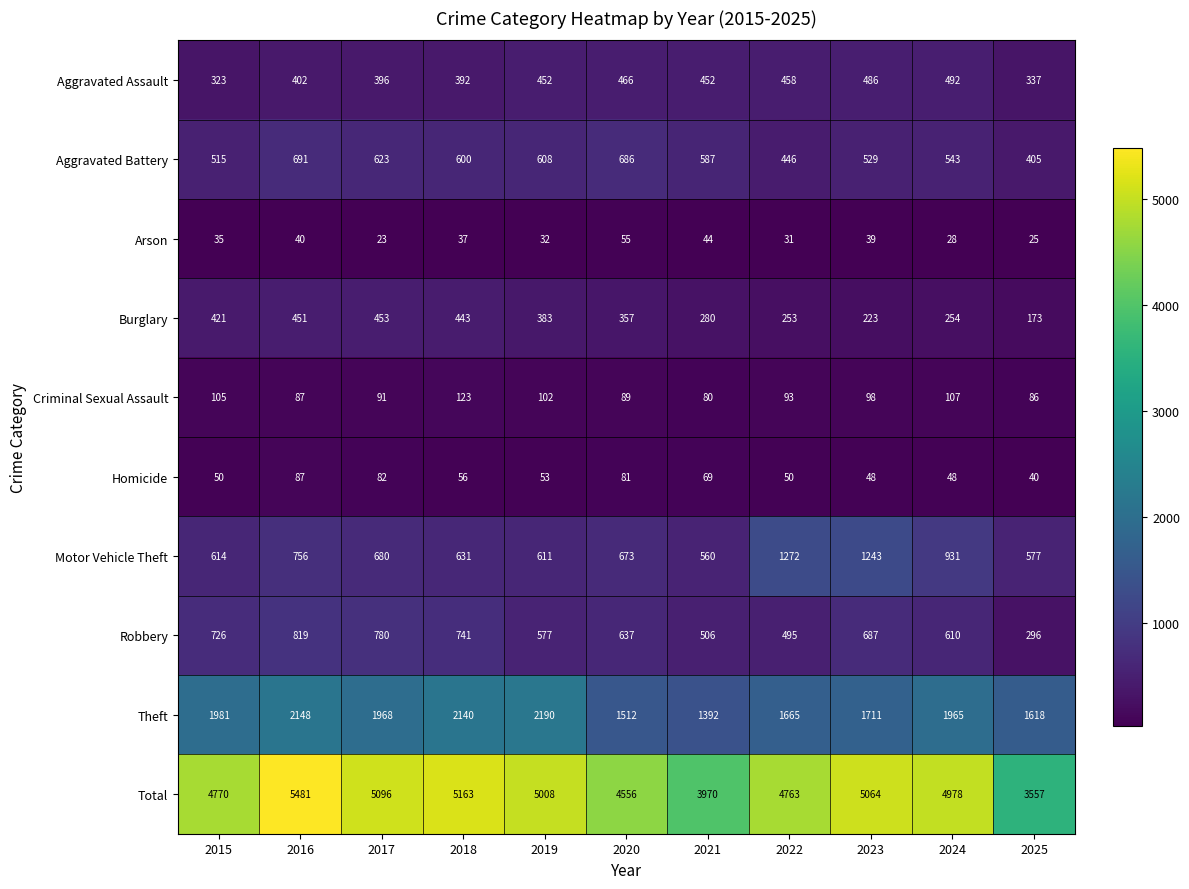

What is the spread (max minus min) of values at 2018?

5126